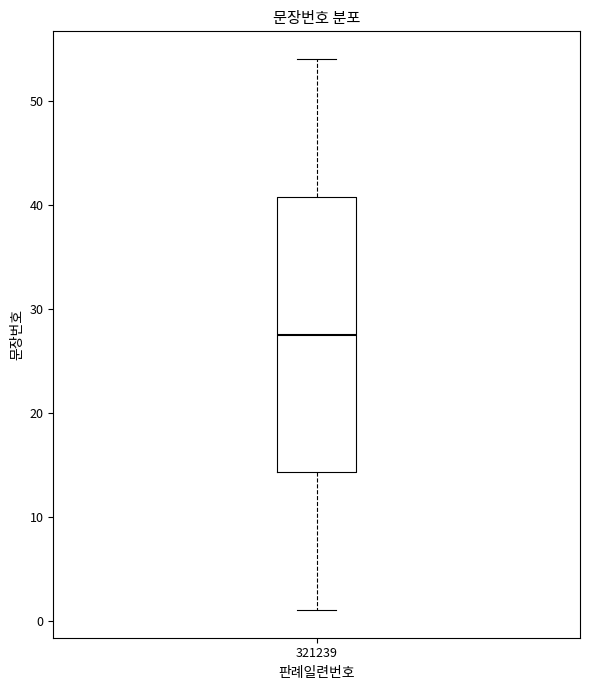

Read this box plot against the y-axis: the position of the median line, the range covered by the box, and the ends of both whiskers. The values are not printed on the chart, so give them approximately, as read against the axis.

median 28, box 14 to 41, whiskers 1 to 54